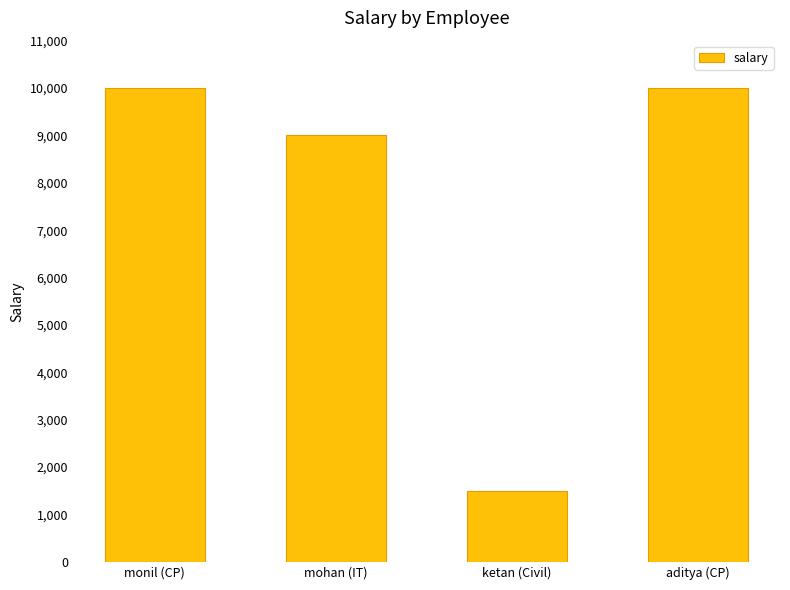

Is it true that the value at mohan (IT) is 9000?

True